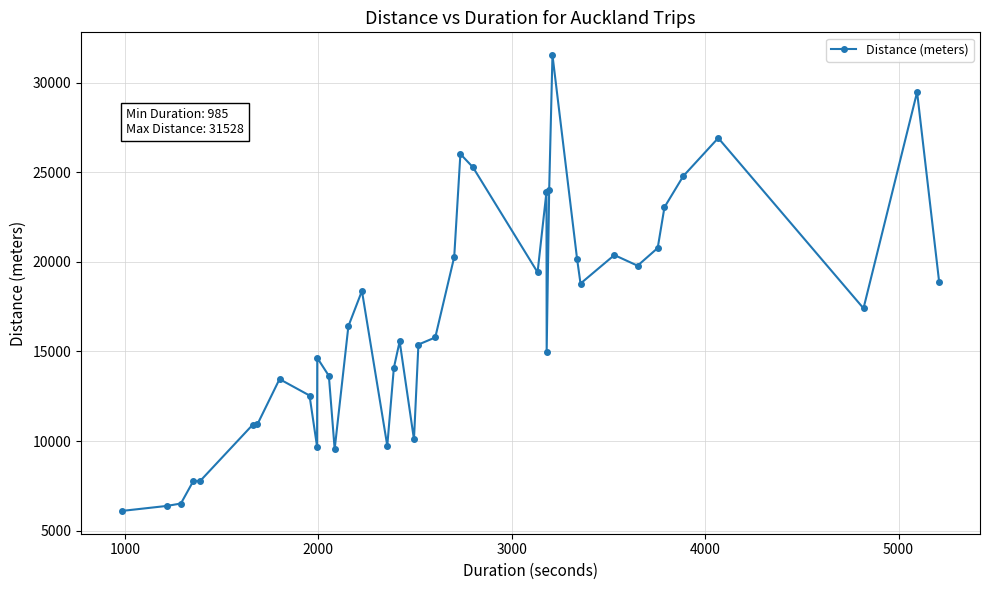

True or false: there are more than 1 points higher than both neighbors.

True